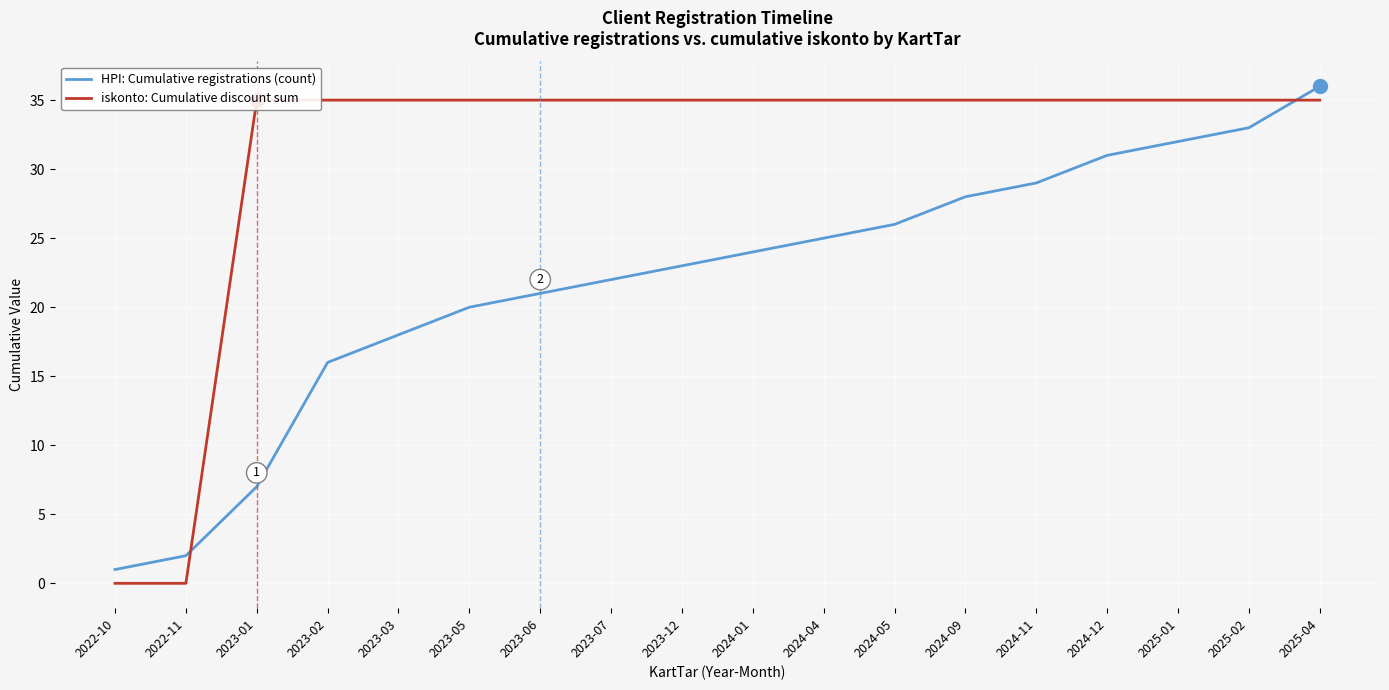

How many data points does each series have?

18